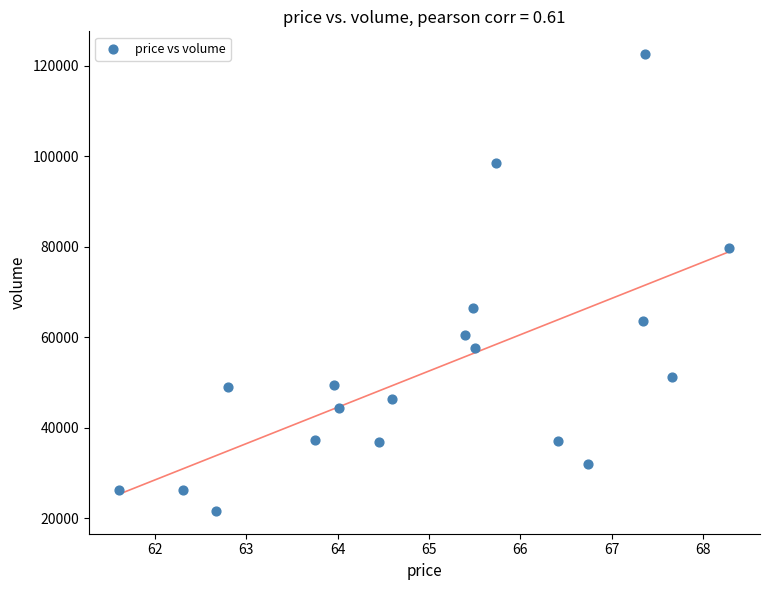

What is the range of Y values (max minus min)?

100975